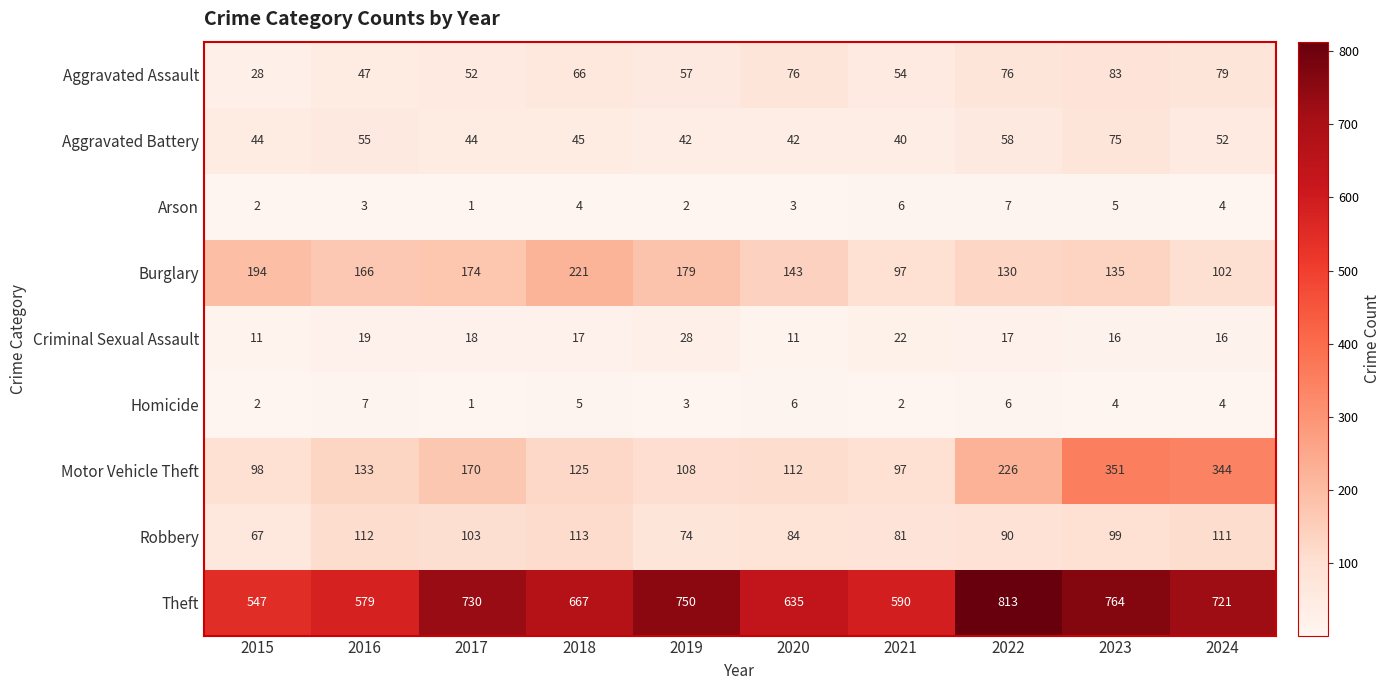

What is the minimum value for Motor Vehicle Theft?

97